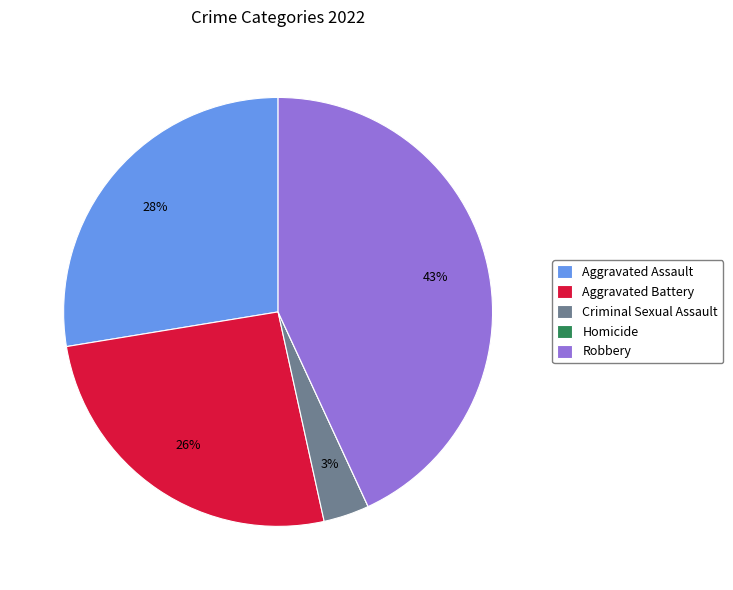

Does Criminal Sexual Assault represent more than half of the total?

No